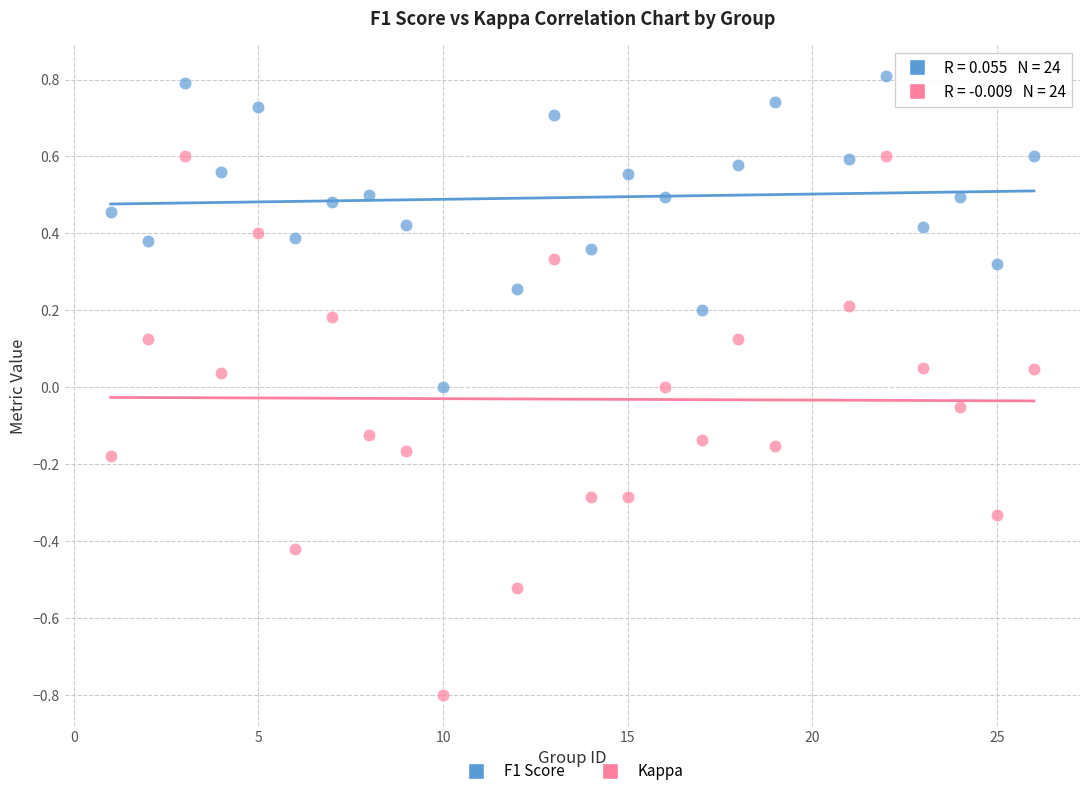

Which series has the widest spread of Y values?

Kappa